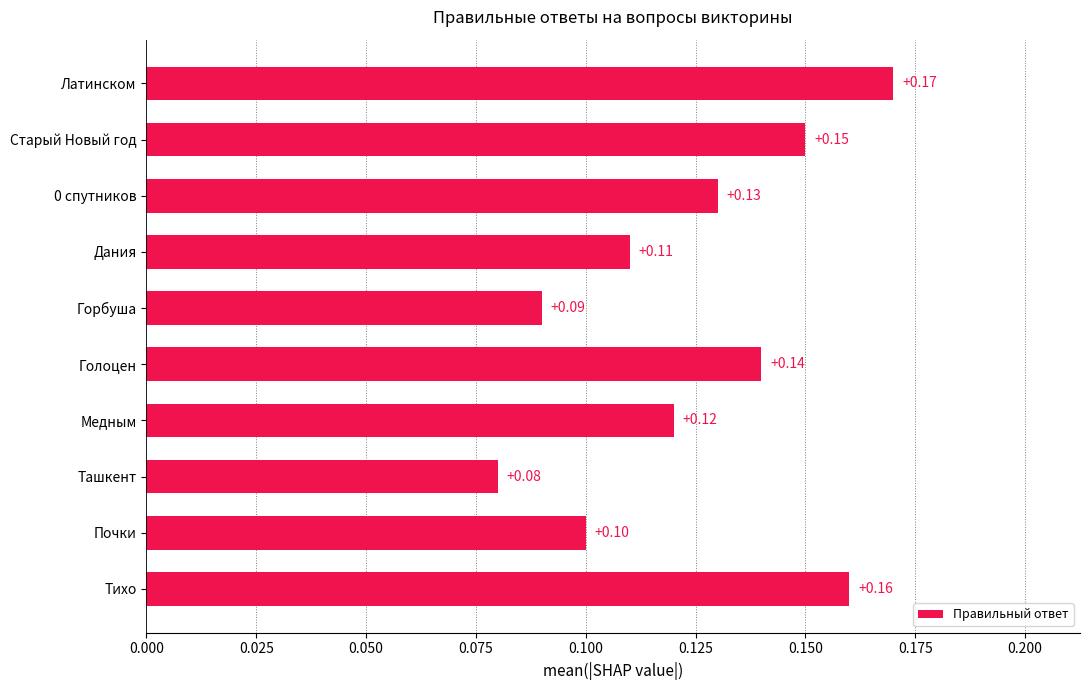

List the labels in order of value, smallest first.

Ташкент, Горбуша, Почки, Дания, Медным, 0 спутников, Голоцен, Старый Новый год, Тихо, Латинском